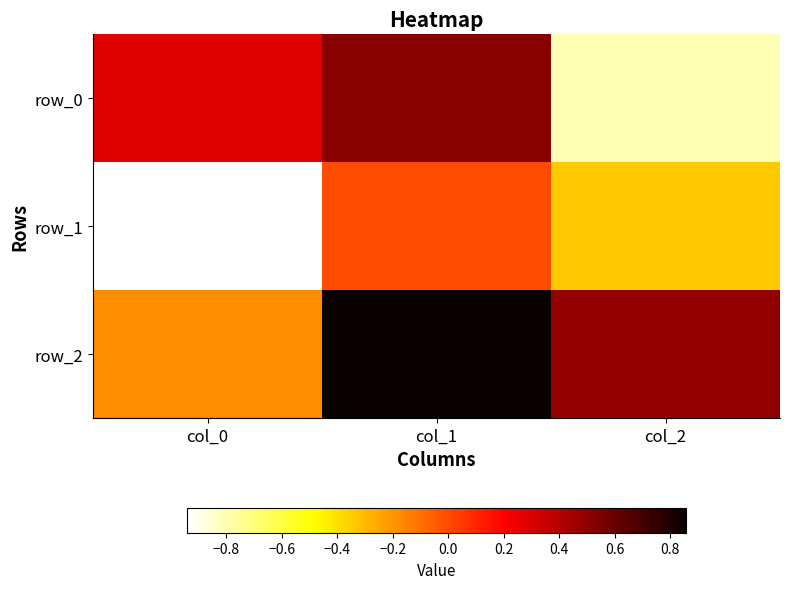

Rank the series at col_0 from highest to lowest value.

row_0, row_2, row_1